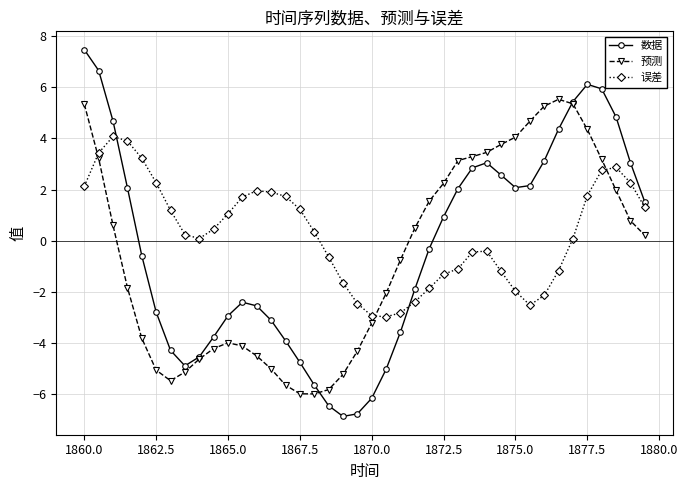

What is the value of the 数据 point at the 21st from the left?

-6.1